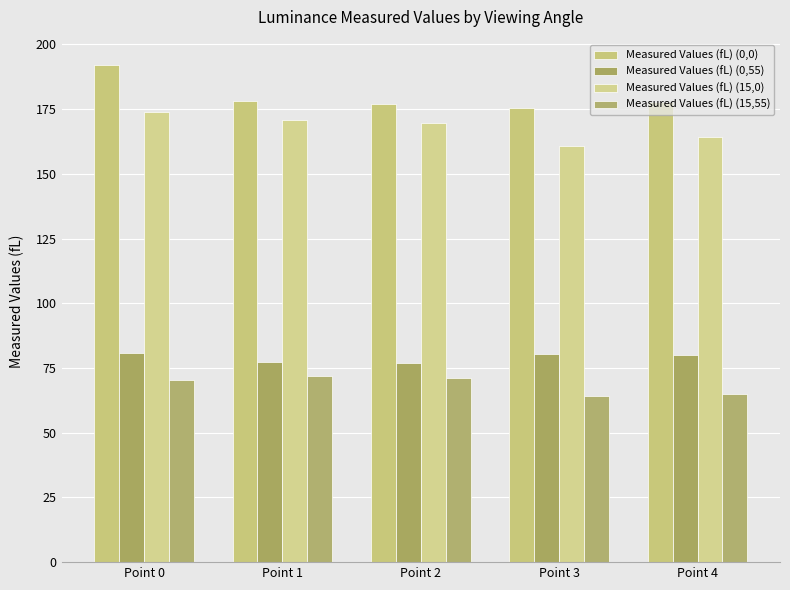

What is the average value of the Measured Values (fL) (15,0) series?

167.9